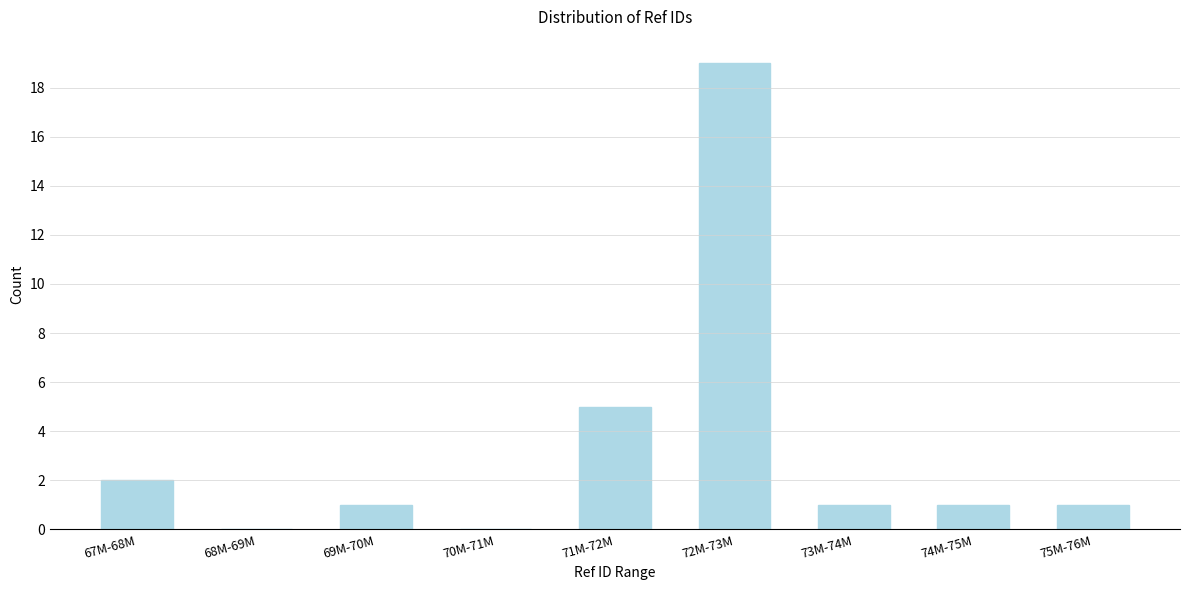

Reading right to left, list all the values displayed in this chart.

75M-76M=1	74M-75M=1	73M-74M=1	72M-73M=19	71M-72M=5	70M-71M=0	69M-70M=1	68M-69M=0	67M-68M=2